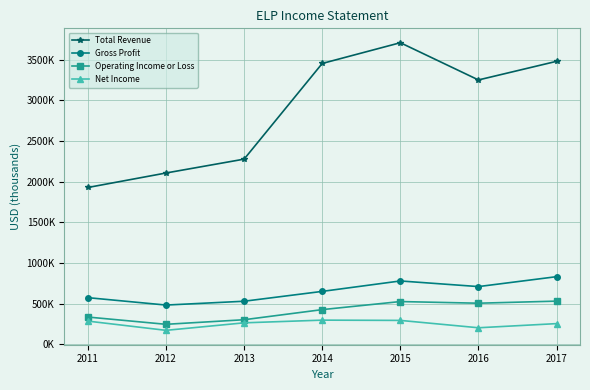

Is this an area chart (filled region under the line)?

No